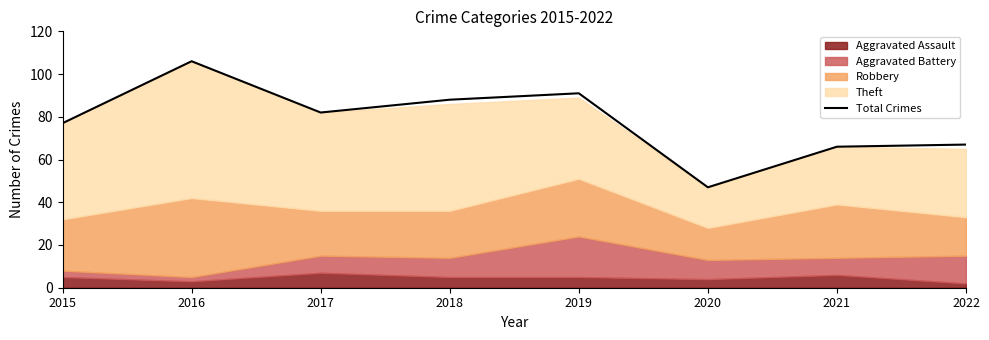

Reading left to right, transcribe all the data shown in this chart.

2015=77	2016=106	2017=82	2018=88	2019=91	2020=47	2021=66	2022=67